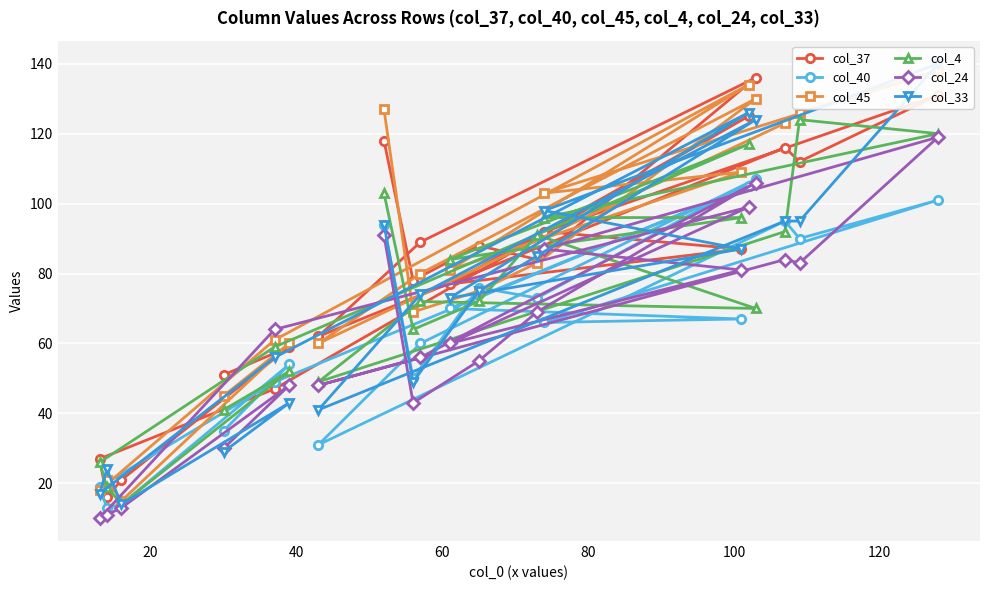

How many intersections are there between col_4 and col_37?

10